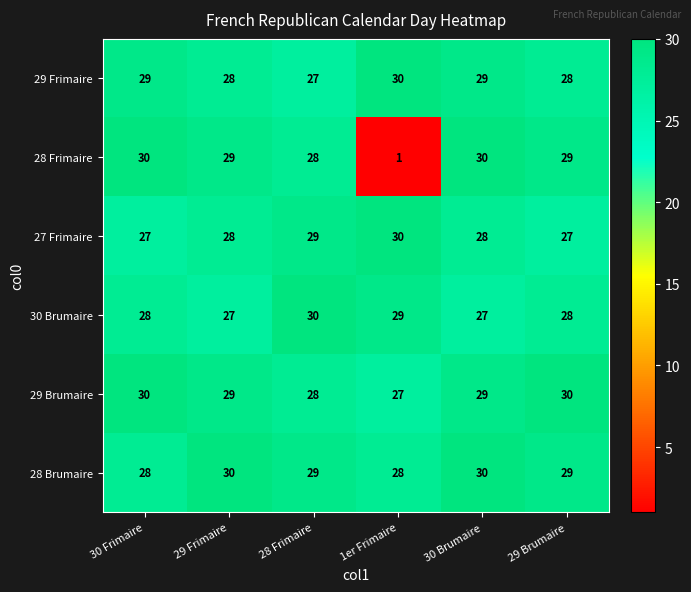

What is the total value across all series at 28 Frimaire?

171